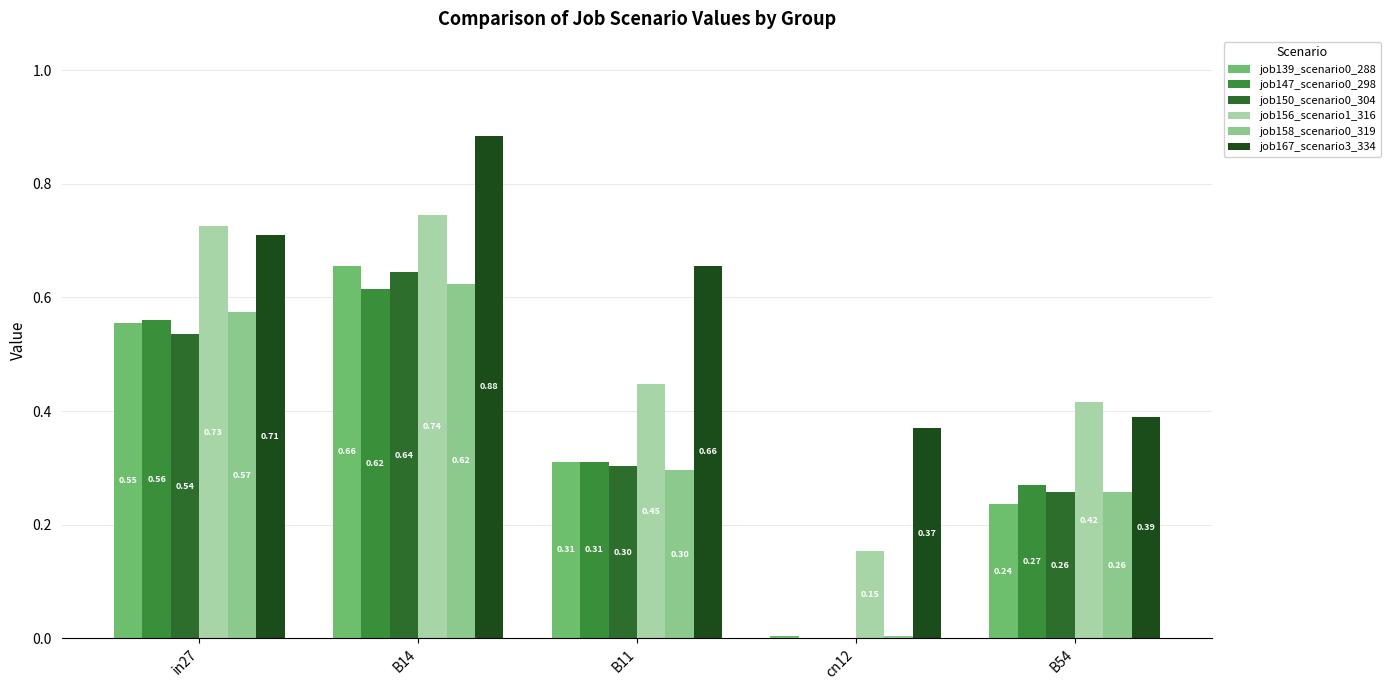

Between in27 and cn12, which series saw the biggest shift?

job156_scenario1_316